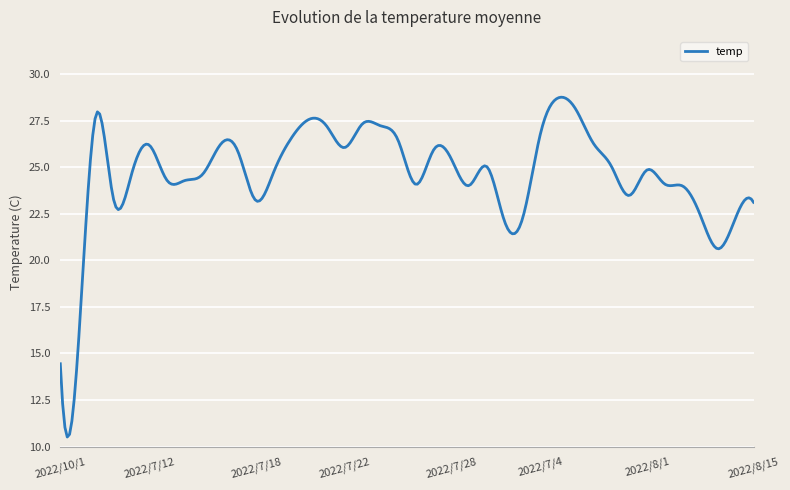

What is the greatest value displayed?

28.8